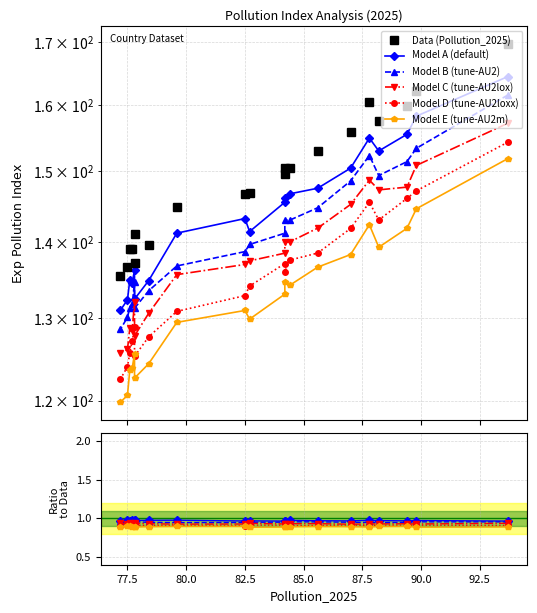

What are all the series names shown in the legend?

Data (Pollution_2025), Model A (default), Model B (tune-AU2), Model C (tune-AU2lox), Model D (tune-AU2loxx), Model E (tune-AU2m)